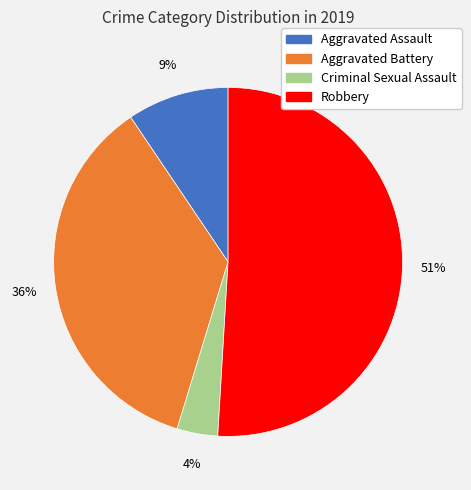

Between Aggravated Assault and Aggravated Battery, which is larger?

Aggravated Battery